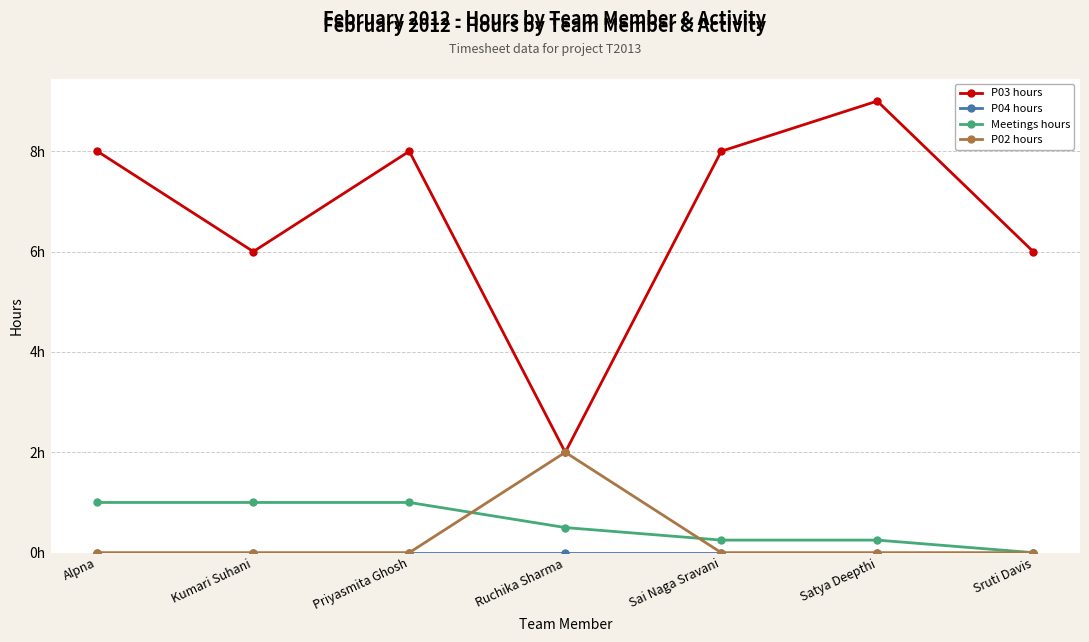

Which series has the largest range (max minus min)?

P03 hours